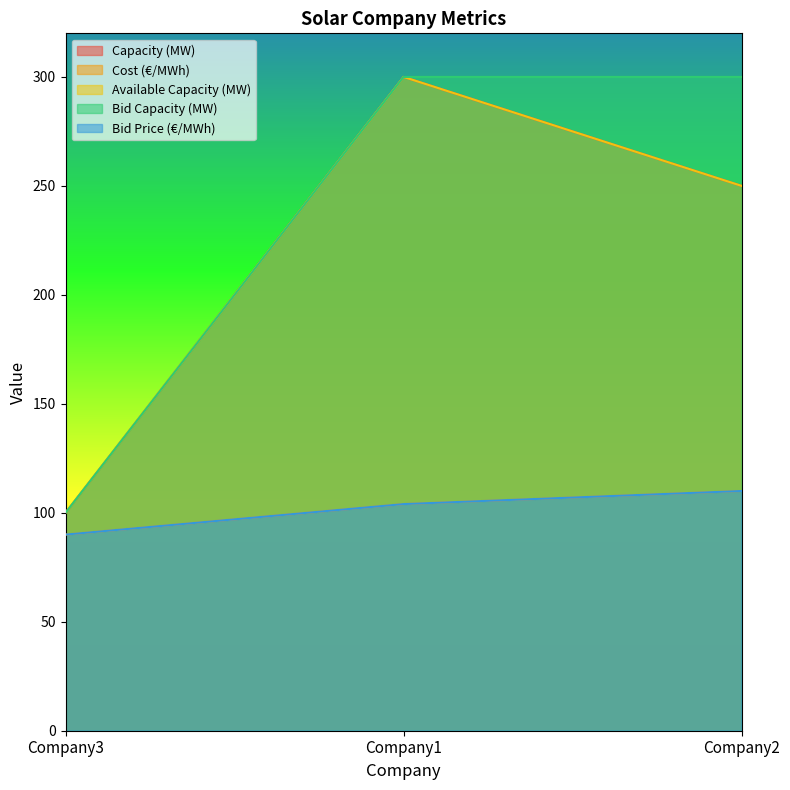

At Company1, list the series in order from smallest to largest.

Cost (€/MWh), Bid Price (€/MWh), Capacity (MW), Available Capacity (MW), Bid Capacity (MW)